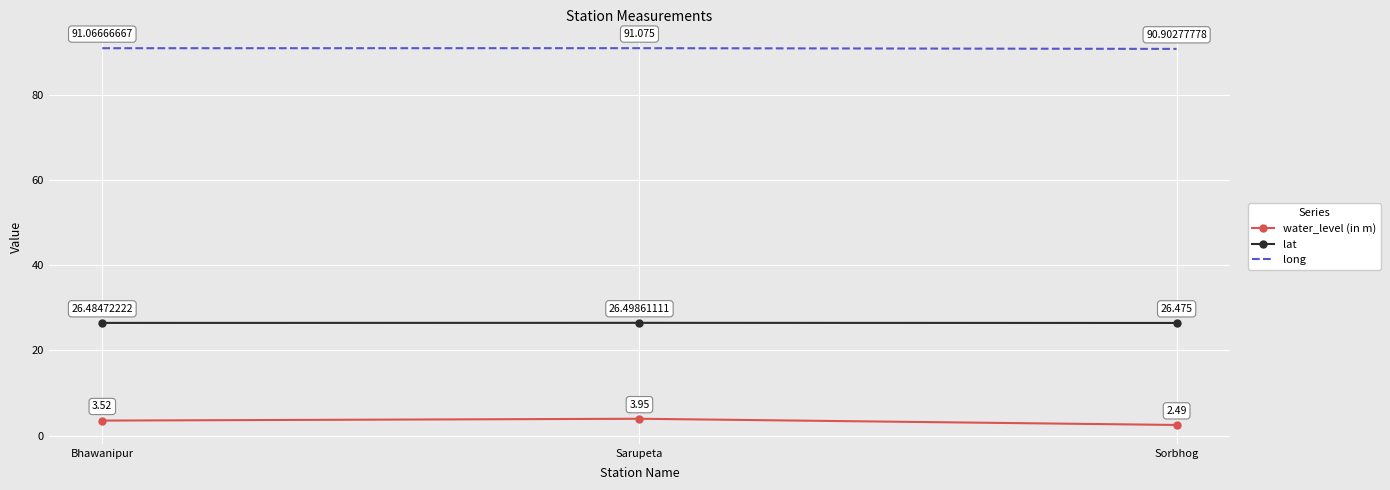

Which series has the widest spread of values?

water_level (in m)